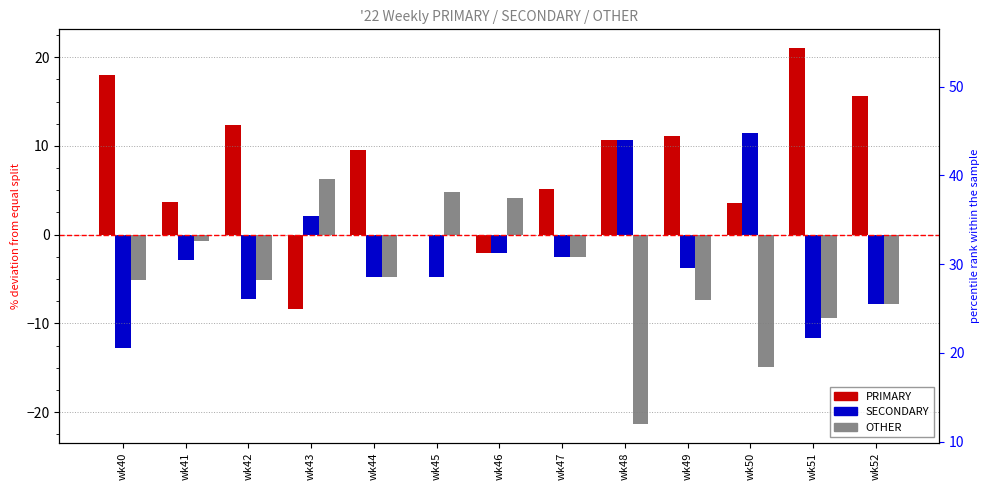

What are all the series names shown in the legend?

PRIMARY, SECONDARY, OTHER